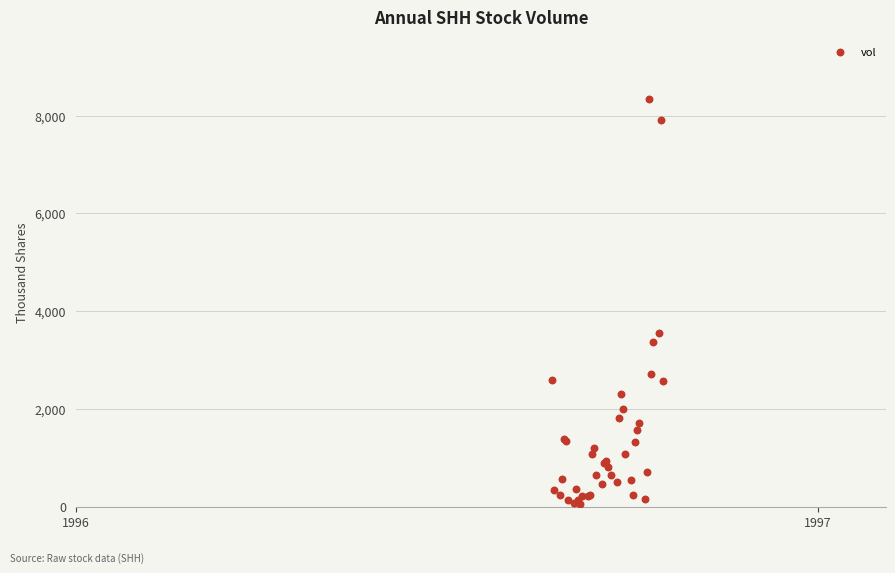

What Y value in the scatter plot is closest to 4201?

3562.5